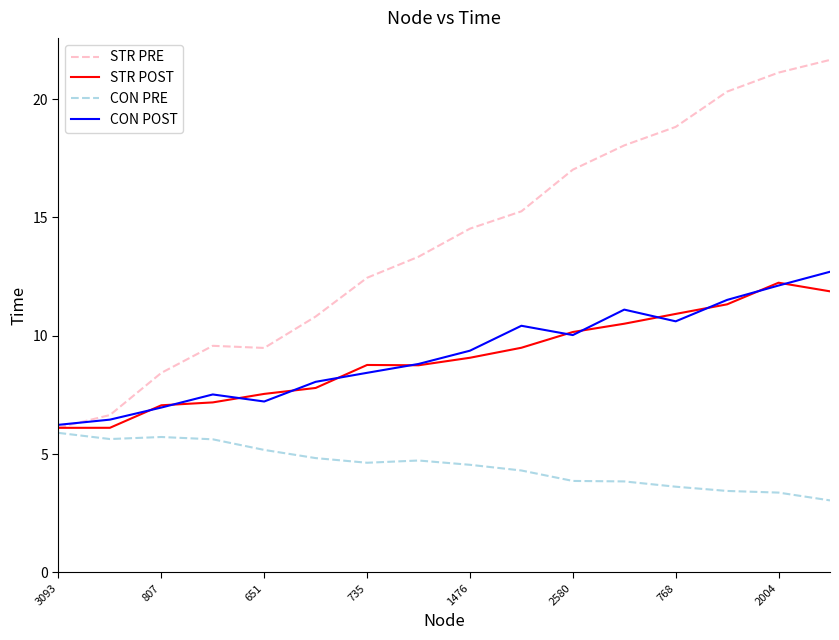

What is the greatest value displayed?

21.7